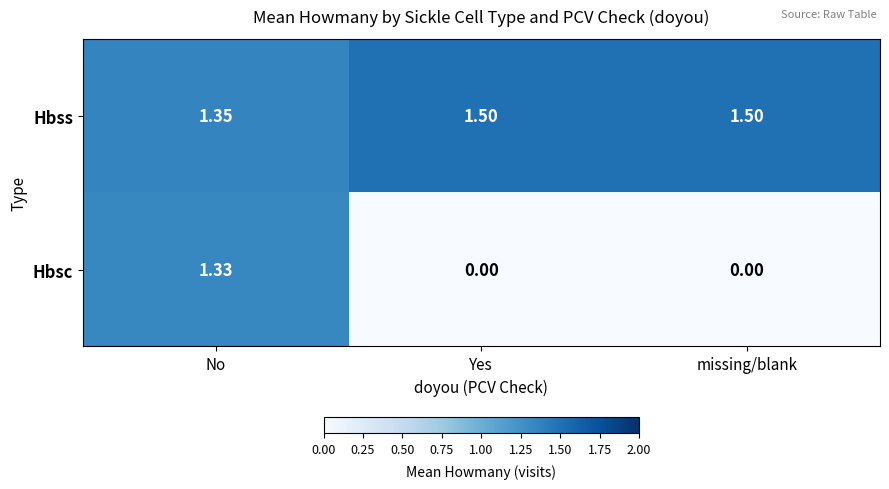

Rank the series at missing/blank from highest to lowest value.

Hbss, Hbsc